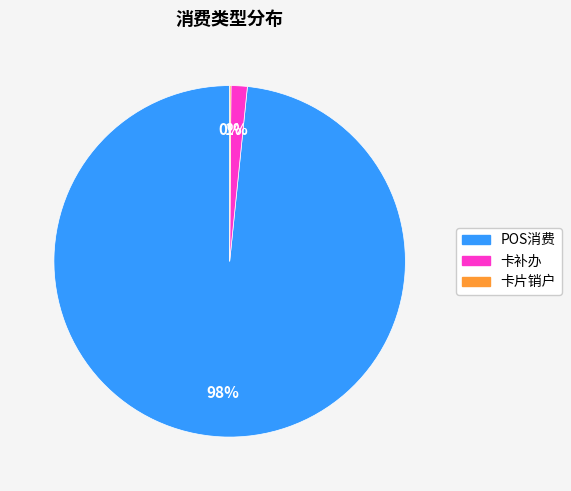

Is there a majority slice in this chart?

Yes